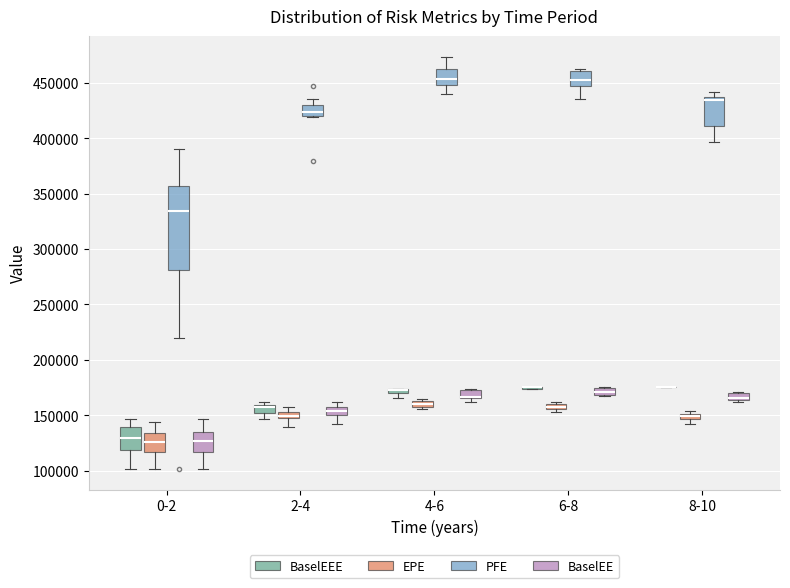

Where is the upper edge of the box for 0-2 (EPE) on the y-axis? The values are not printed on the chart, so give them approximately, as read against the axis.

135000